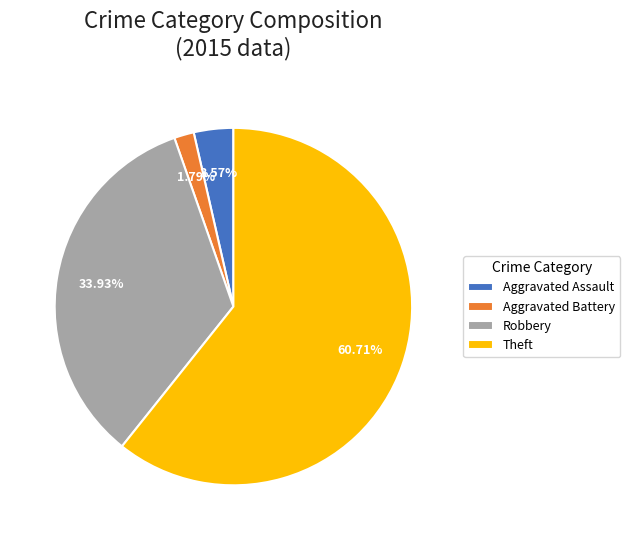

Rank the categories by value from lowest to highest.

Aggravated Battery, Aggravated Assault, Robbery, Theft